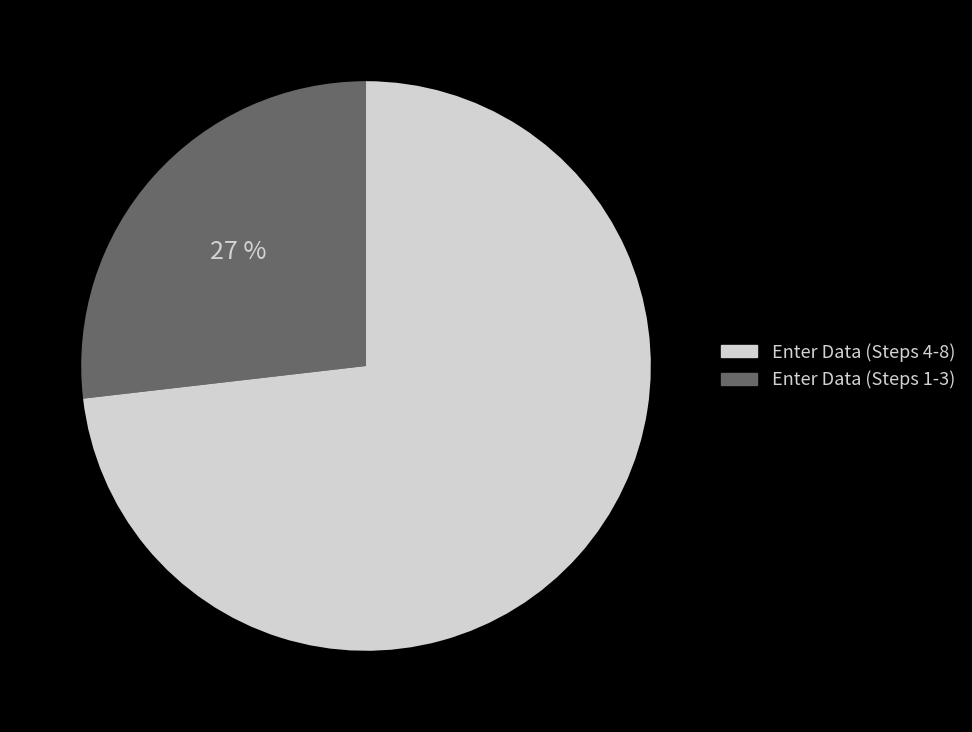

Is there any slice that represents more than half of the pie?

Yes